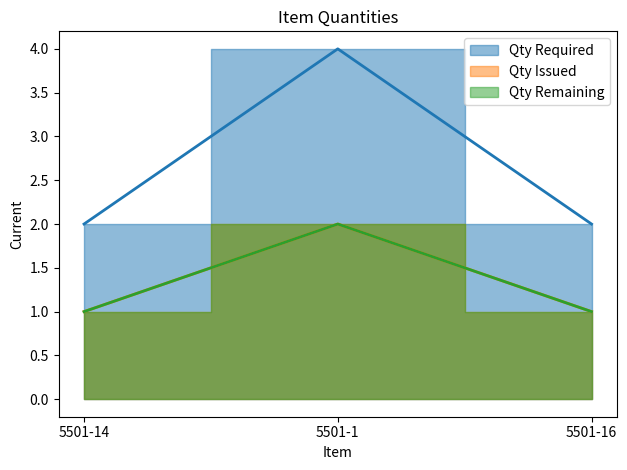

Which category has the highest value across all series?

5501-1